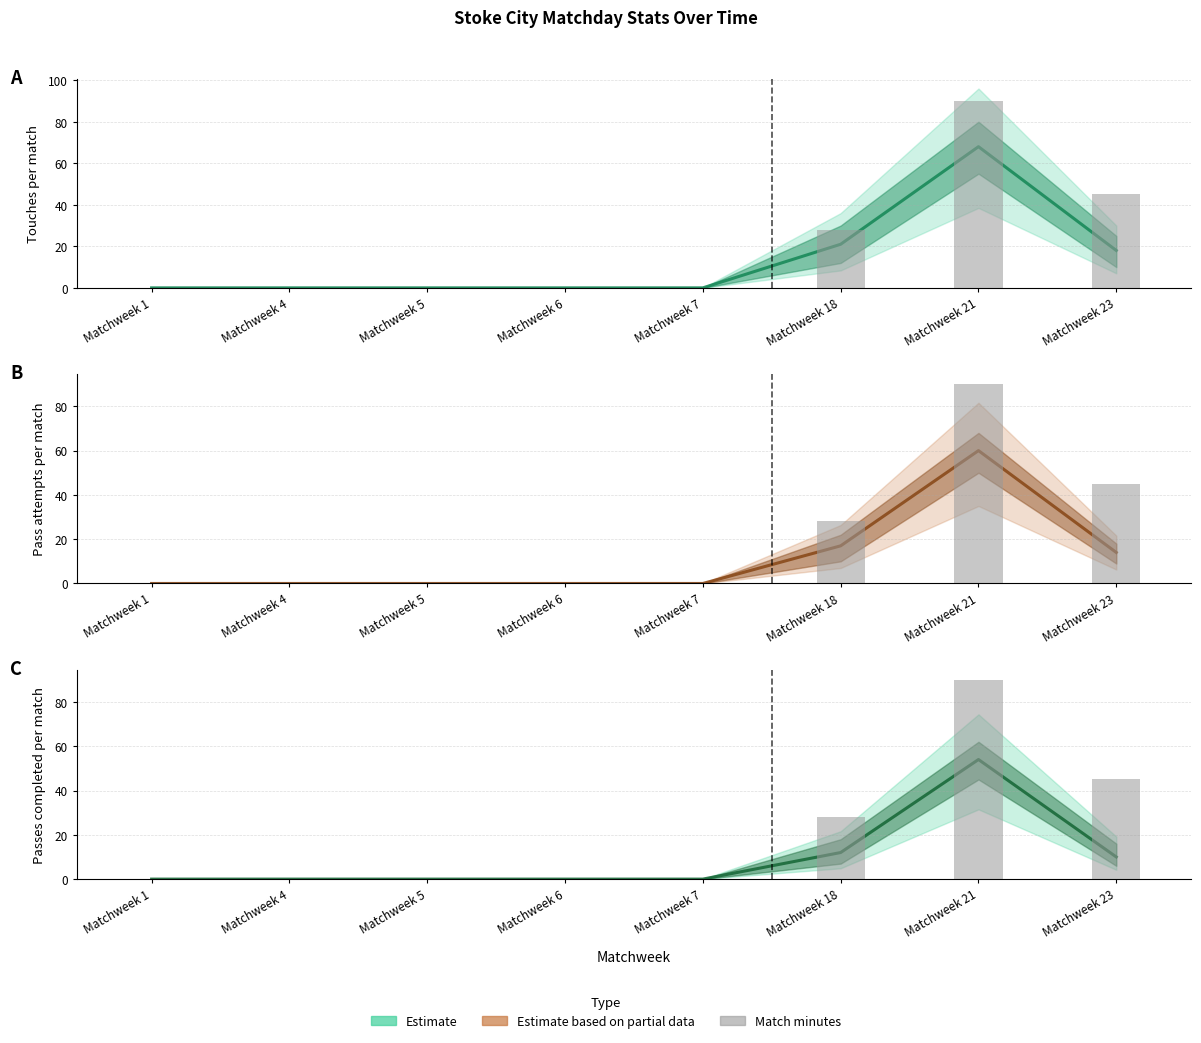

What is the highest value of the Cmp (central) series?

54